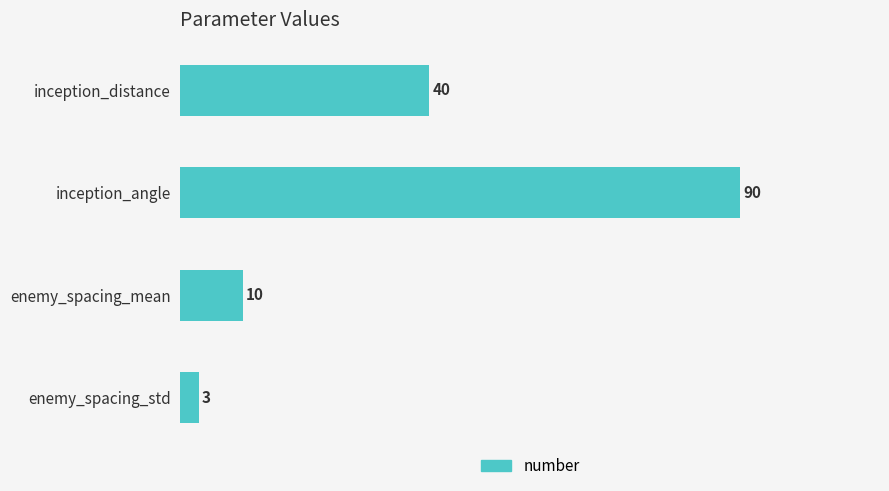

Read the value at enemy_spacing_mean, to the nearest 5.

10